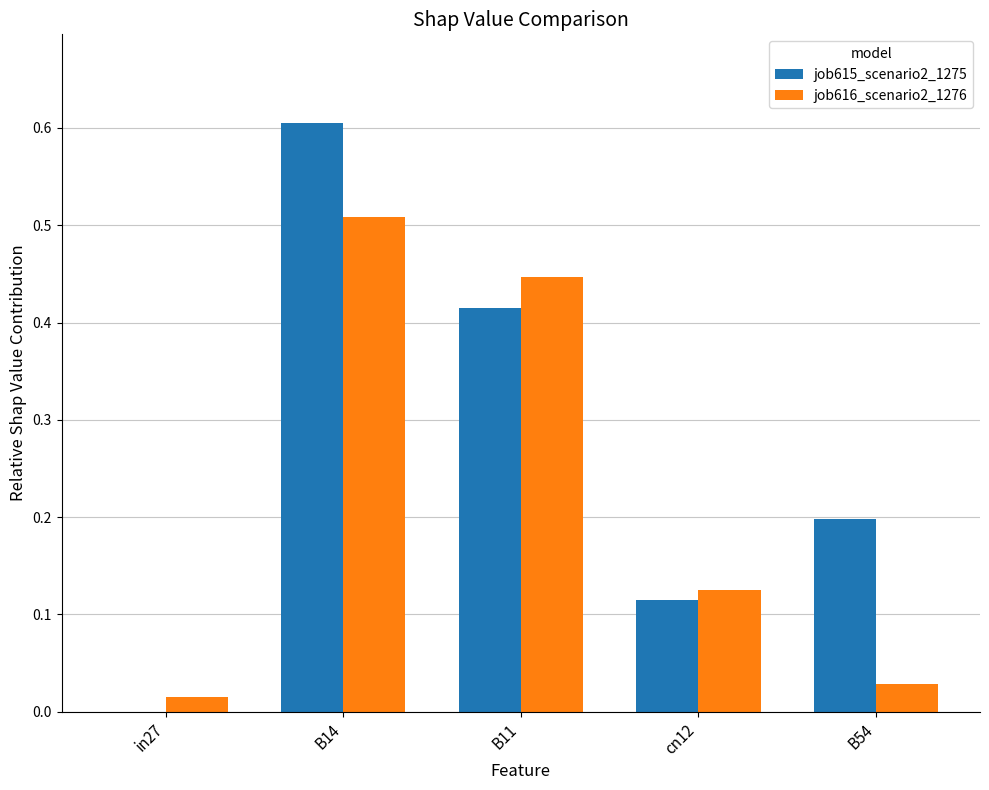

Which series changed the most between B14 and B11?

job615_scenario2_1275